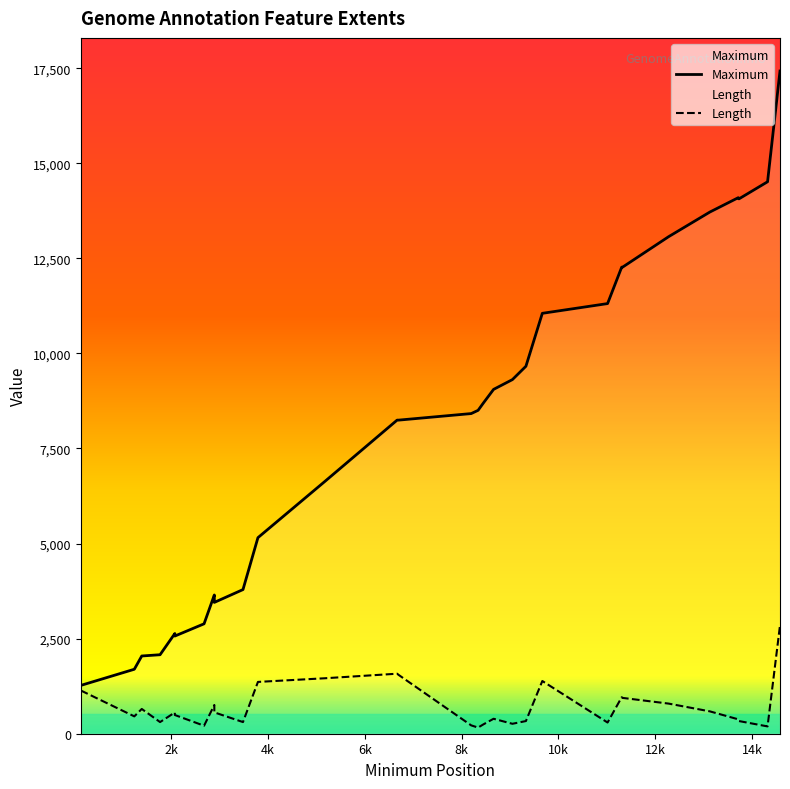

What is the value of the Maximum point at the 36th from the left?

14063